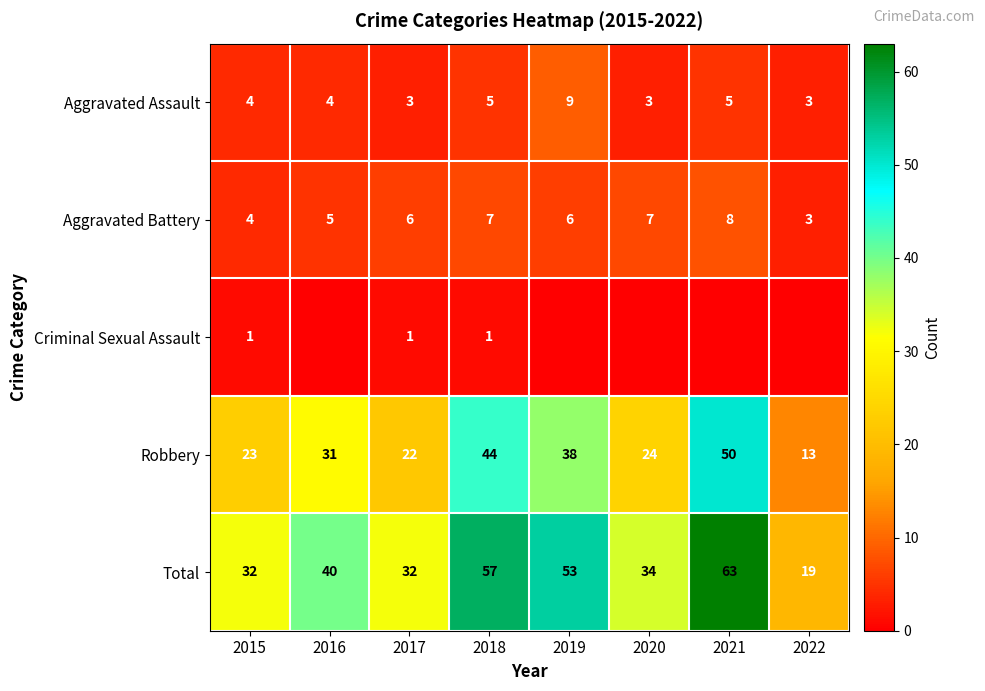

What is the minimum value for Robbery?

13